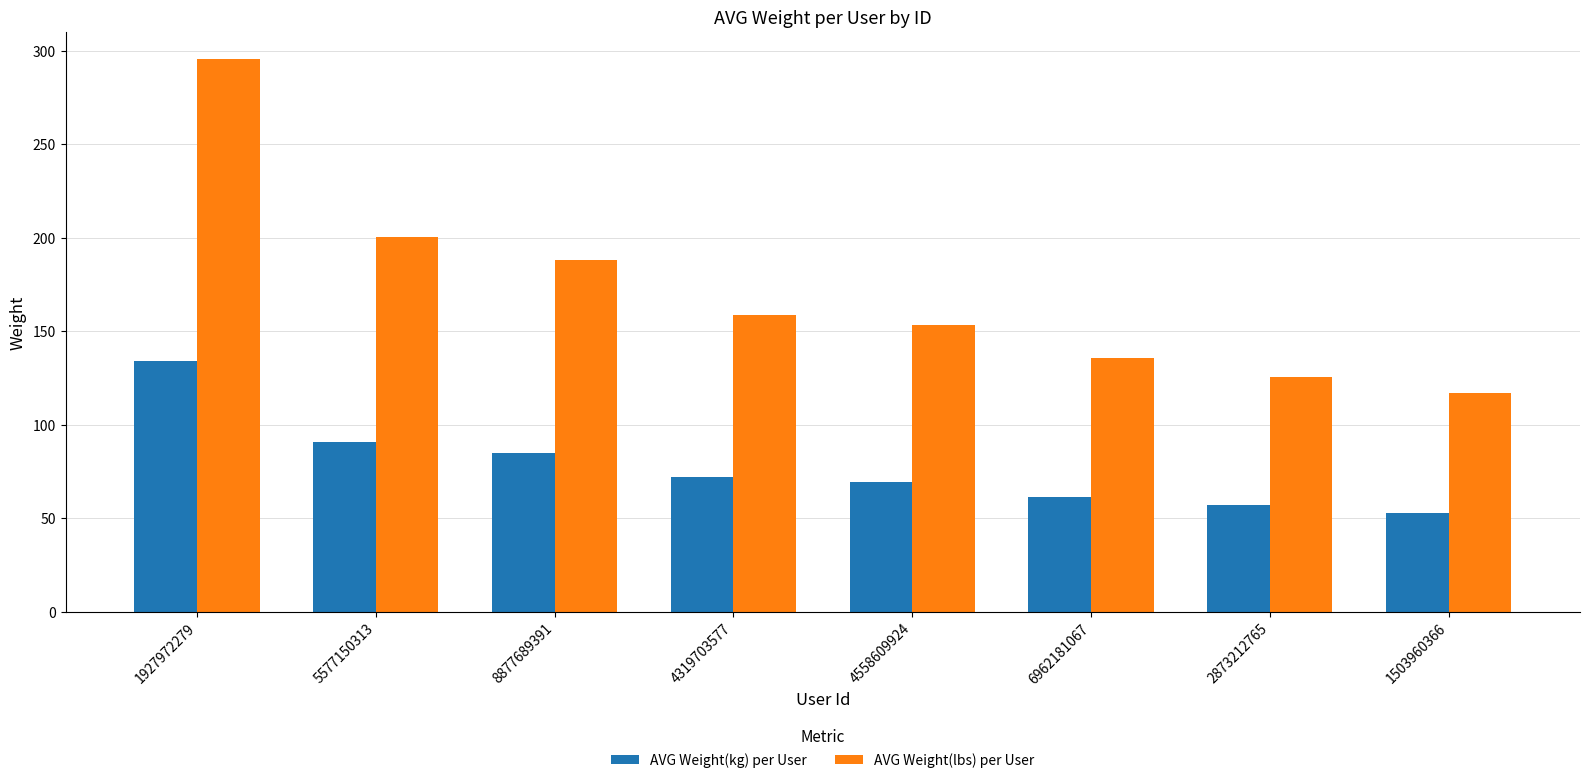

Rank the categories by AVG Weight(lbs) per User value from highest to lowest.

1927972279, 5577150313, 8877689391, 4319703577, 4558609924, 6962181067, 2873212765, 1503960366